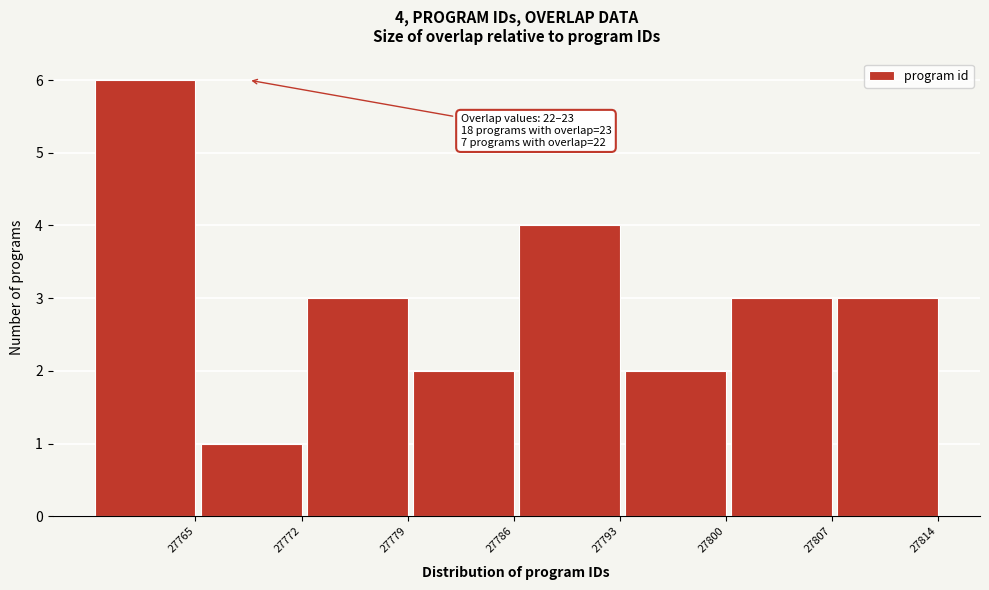

Reading left to right, transcribe all the data shown in this chart.

6	1	3	2	4	2	3	3